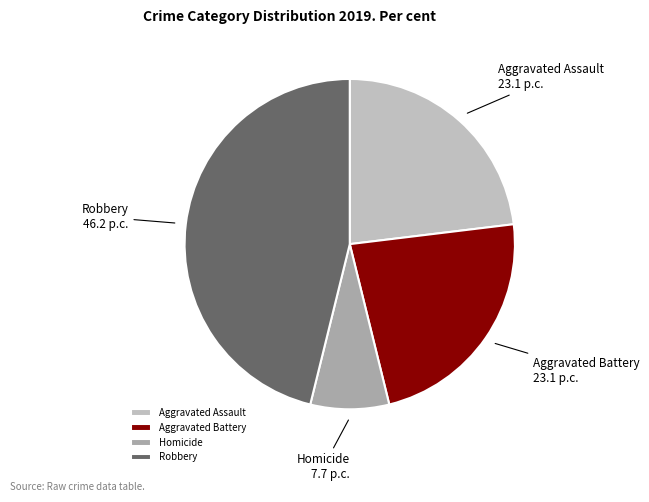

True or false: Aggravated Battery accounts for 12% of the total.

False